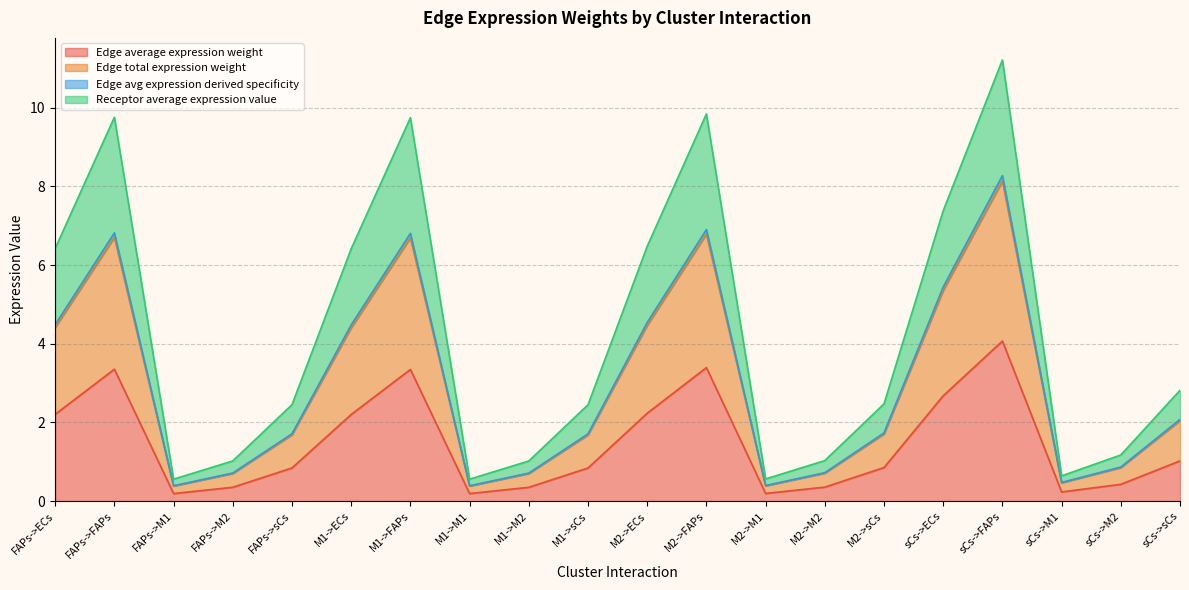

List the labels in order of Edge total expression weight value, largest first.

sCs->FAPs, M2->FAPs, FAPs->FAPs, M1->FAPs, sCs->ECs, M2->ECs, FAPs->ECs, M1->ECs, sCs->sCs, M2->sCs, FAPs->sCs, M1->sCs, sCs->M2, M2->M2, FAPs->M2, M1->M2, sCs->M1, M2->M1, FAPs->M1, M1->M1